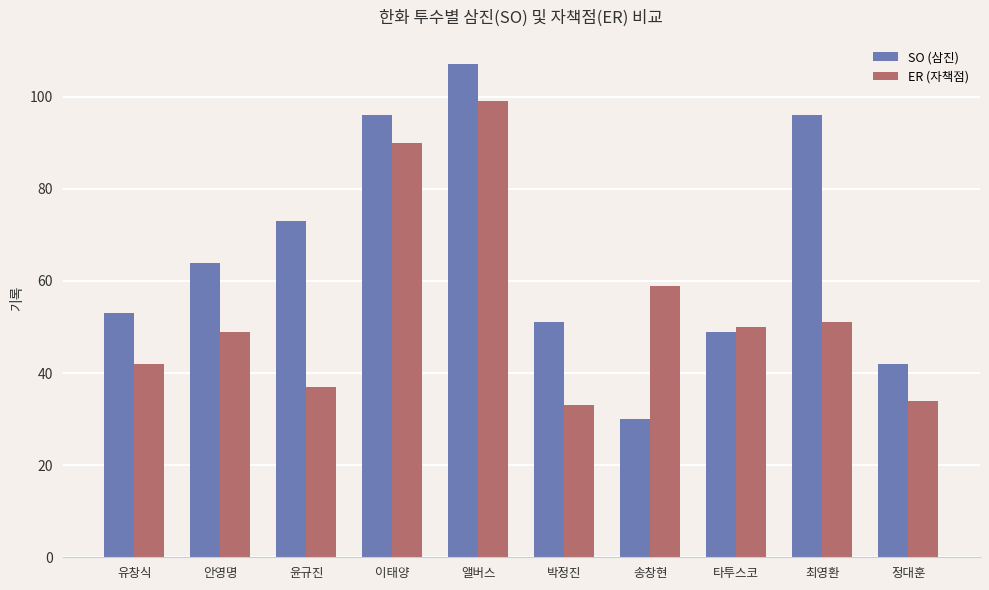

Reading right to left, what are all the values shown in this chart?

SO (삼진): 정대훈=42	최영환=96	타투스코=49	송창현=30	박정진=51	앨버스=107	이태양=96	윤규진=73	안영명=64	유창식=53
ER (자책점): 정대훈=34	최영환=51	타투스코=50	송창현=59	박정진=33	앨버스=99	이태양=90	윤규진=37	안영명=49	유창식=42